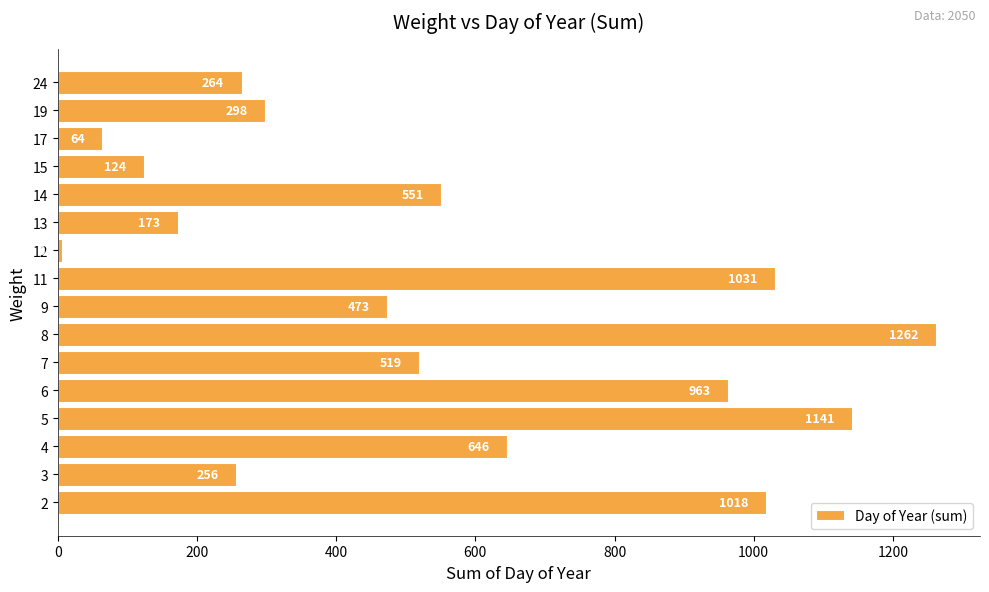

True or false: the data shows 10 at 9.

False